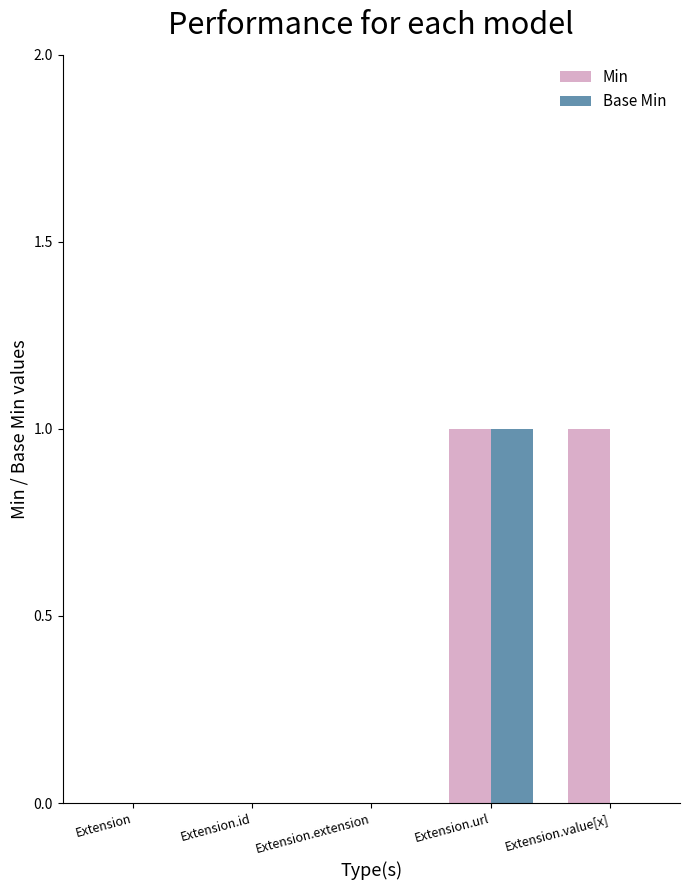

The value of Min at Extension.value[x] is 0. True or false?

False